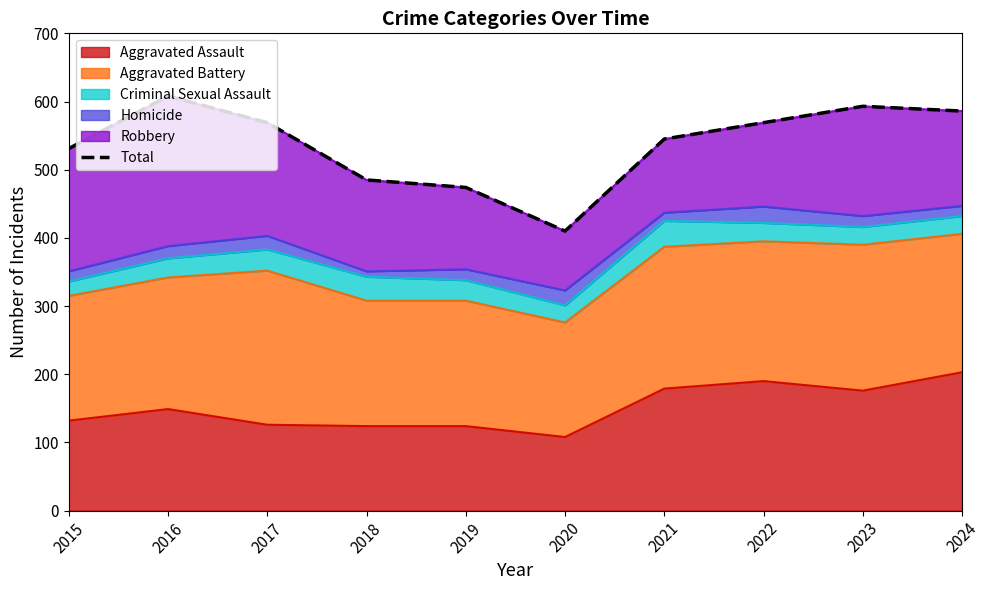

How many lines are shown in the chart?

1